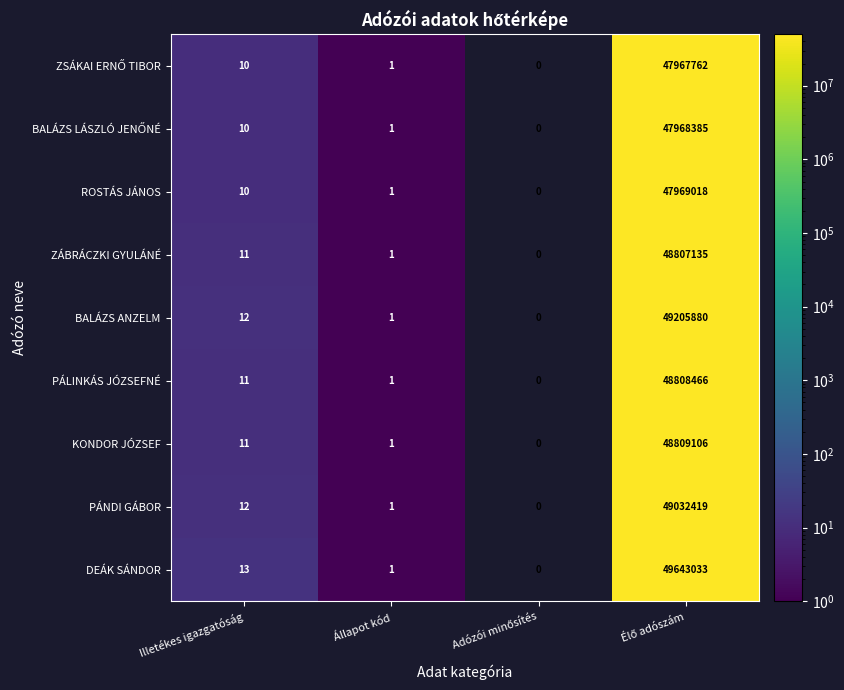

What is the highest value of the PÁNDI GÁBOR series?

49032419